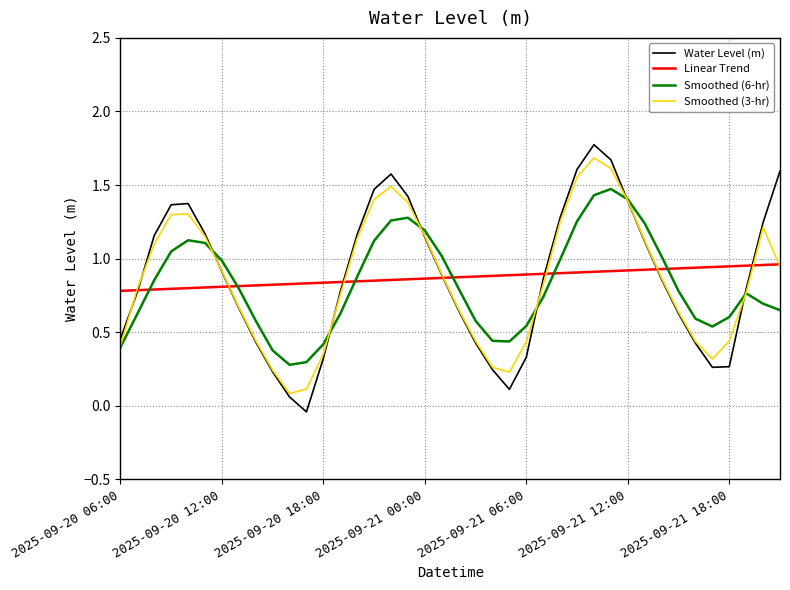

What is the greatest value displayed?

1.8